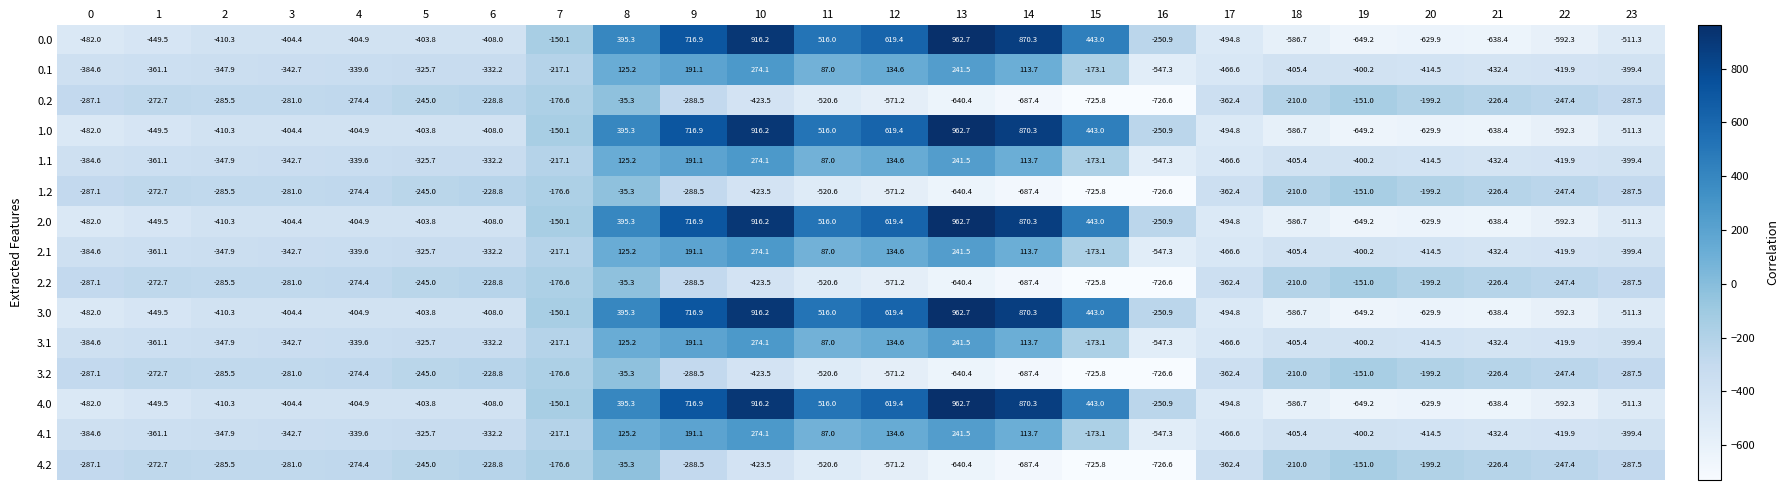

List the labels in order of 2.1 value, smallest first.

16, 17, 21, 22, 20, 18, 19, 23, 0, 1, 2, 3, 4, 6, 5, 7, 15, 11, 14, 8, 12, 9, 13, 10